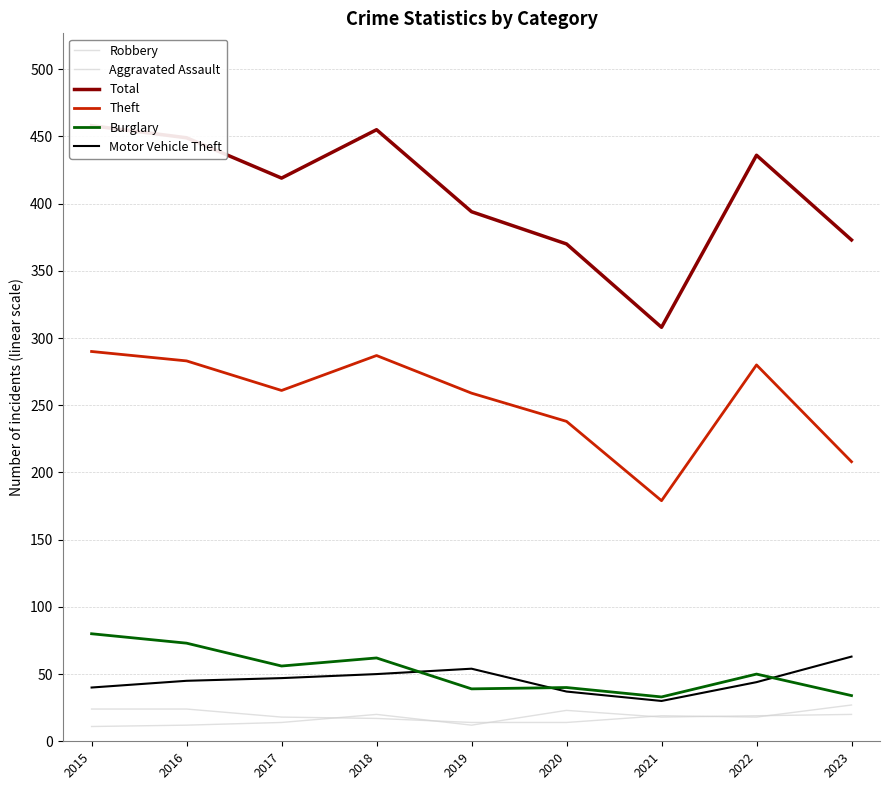

What is the value of the Theft point at the 1st from the left?

290